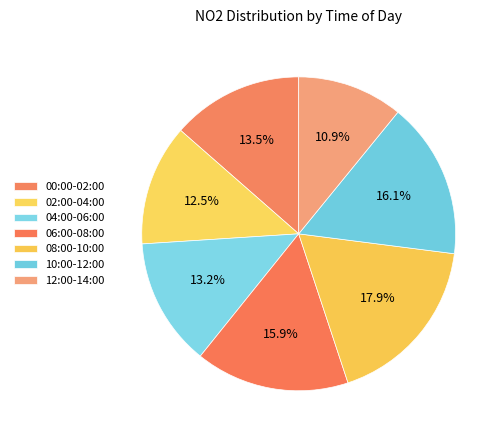

How many slices are in this pie chart?

7